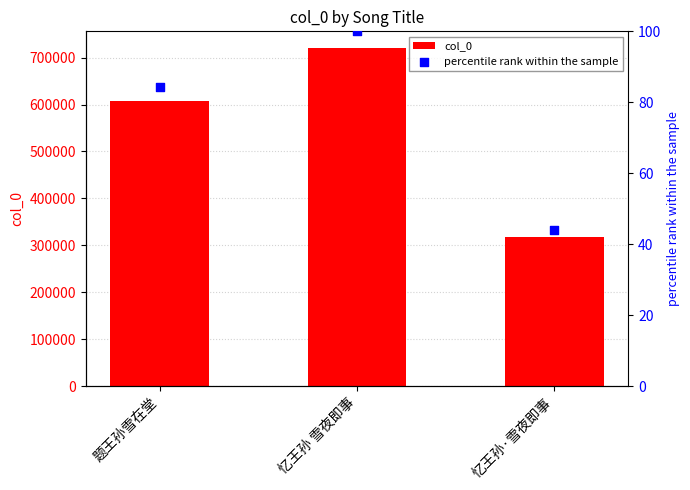

At how many categories does at least one series exceed 653137?

1